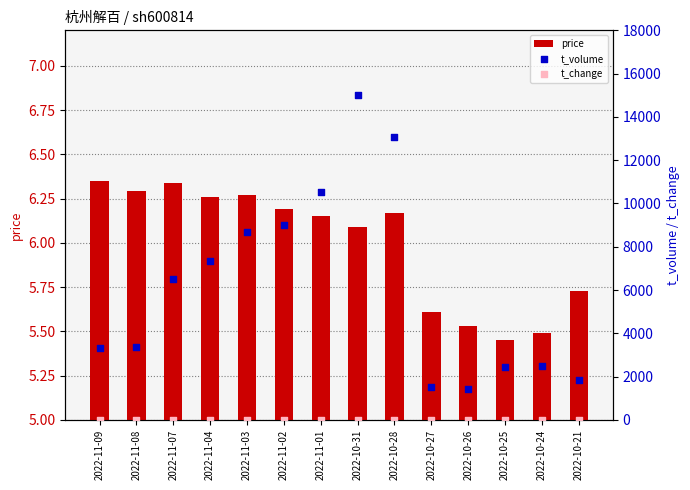

Is the value of price at 2022-10-28 greater than the value of t_volume at 2022-10-21?

No